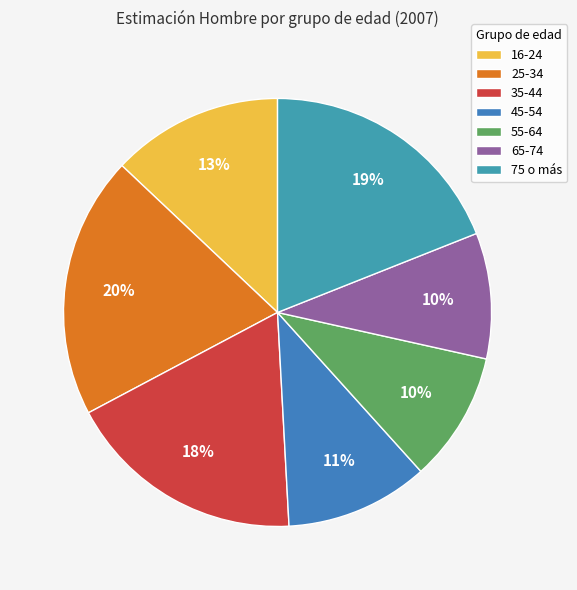

Which slice is the smallest?

65-74